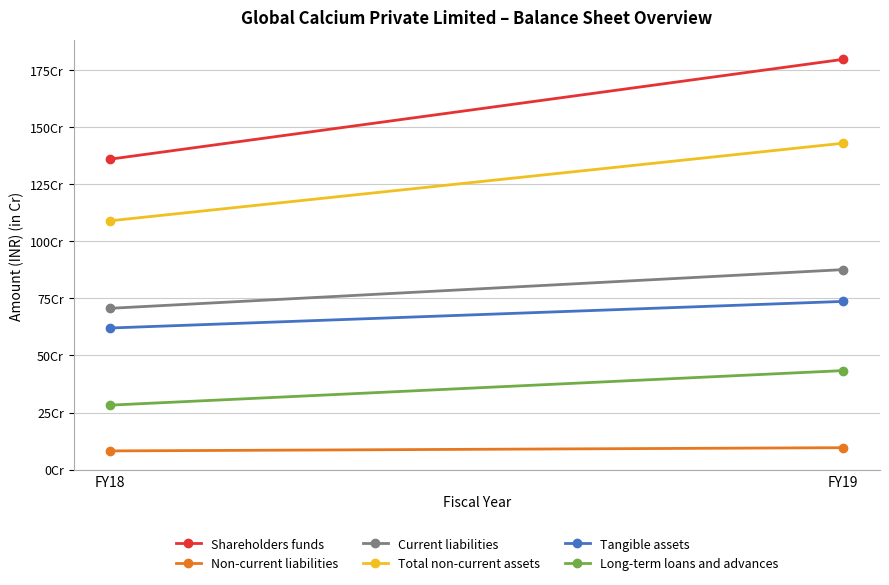

At how many categories does at least one series exceed 102665342?

2